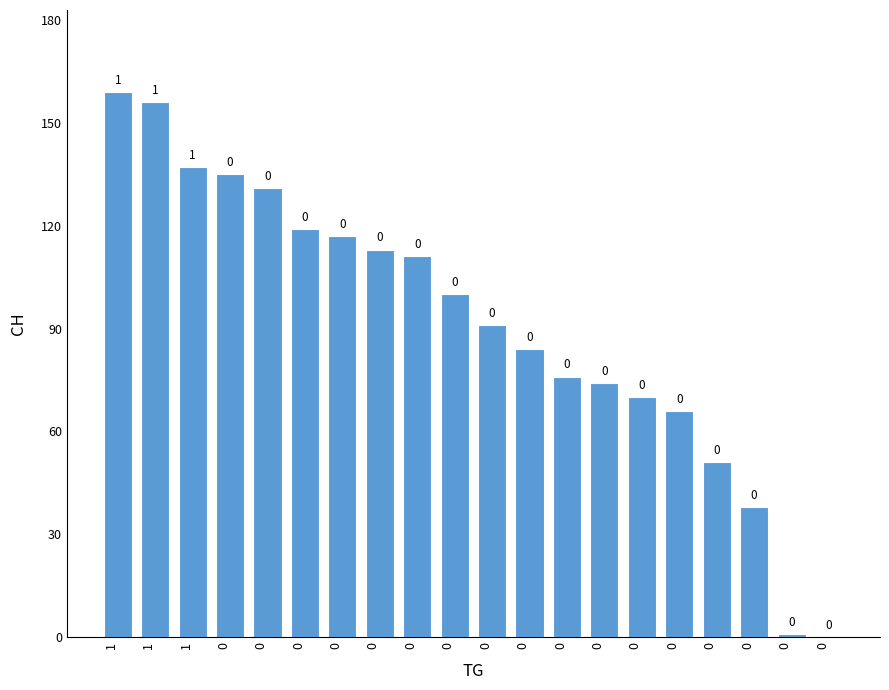

What is the difference between the maximum and minimum values?

159